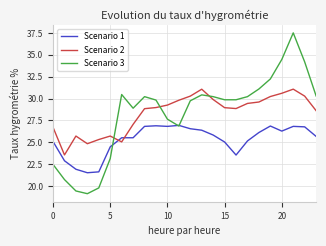

Which series has the widest spread of values?

Scenario 3